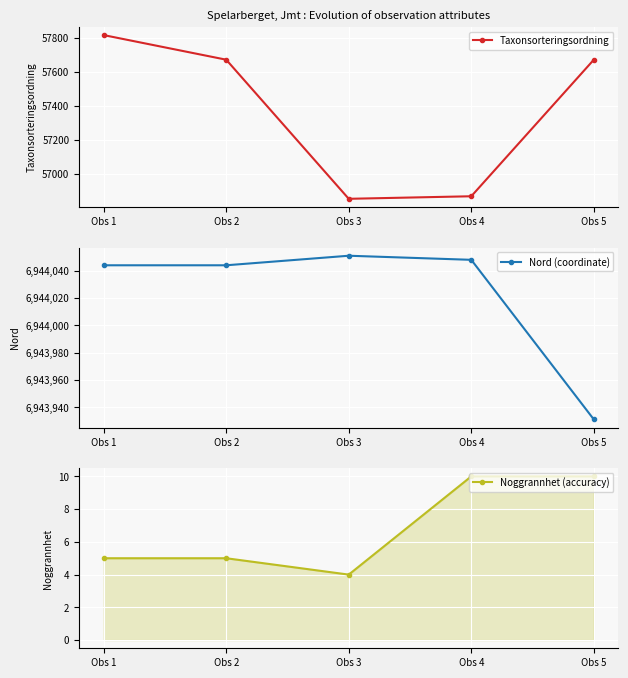

Where does the Taxonsorteringsordning series first go above 57672?

Obs 1